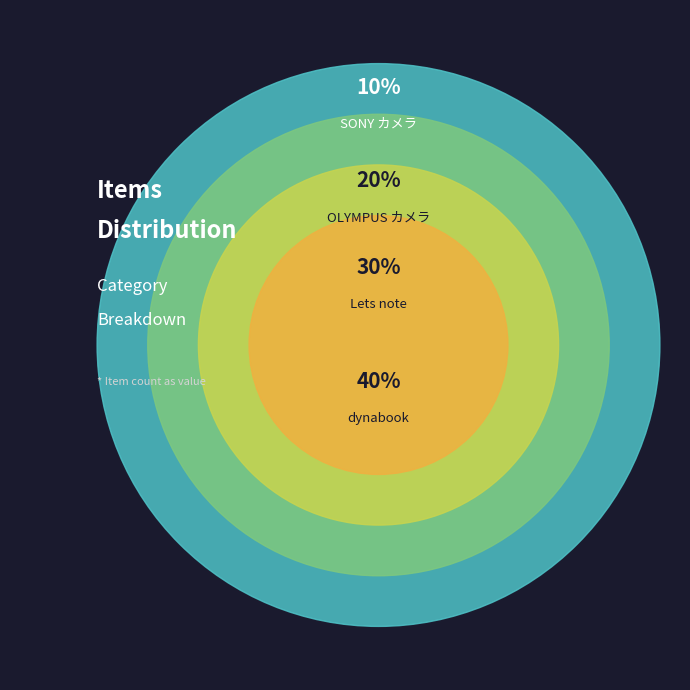

The OLYMPUS カメラ slice represents 13% of the pie. True or false?

False